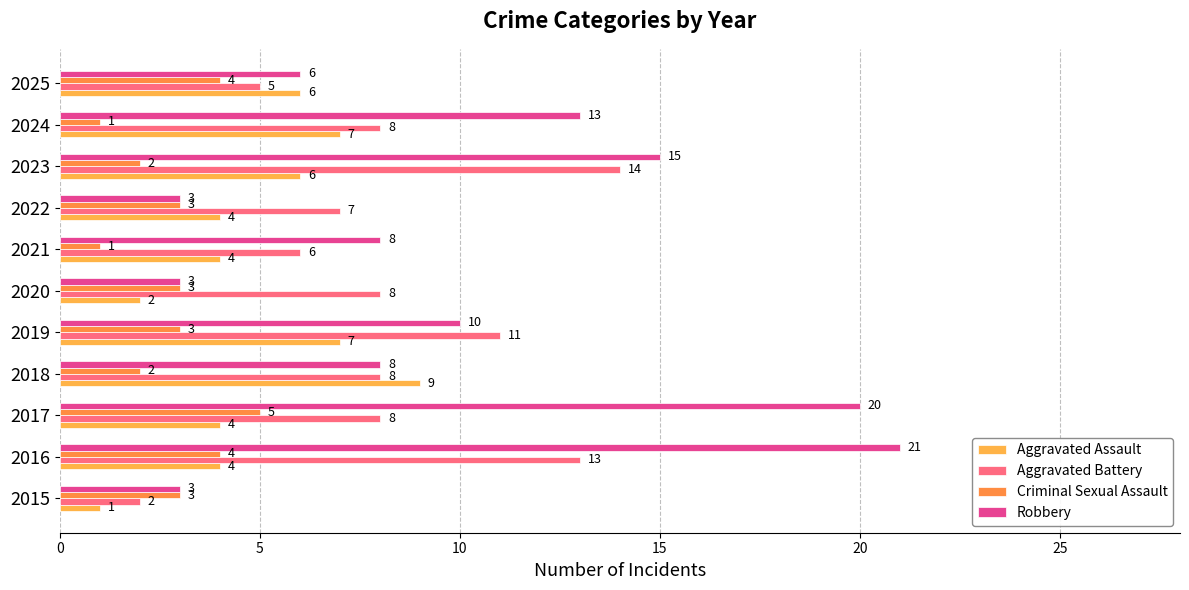

What is the value of the Aggravated Battery bar at the 9th from the left?

14